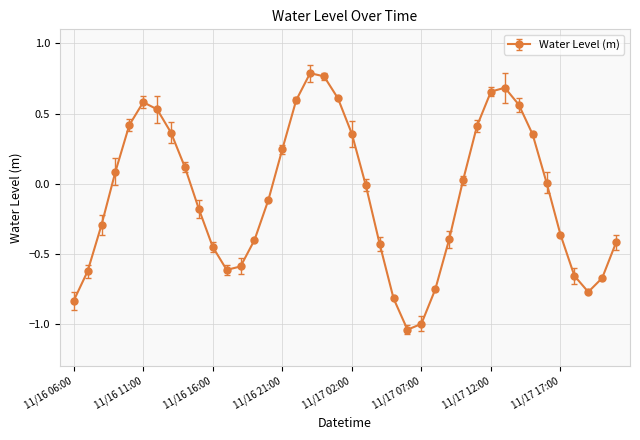

True or false: there are more than 0 points higher than both neighbors.

True